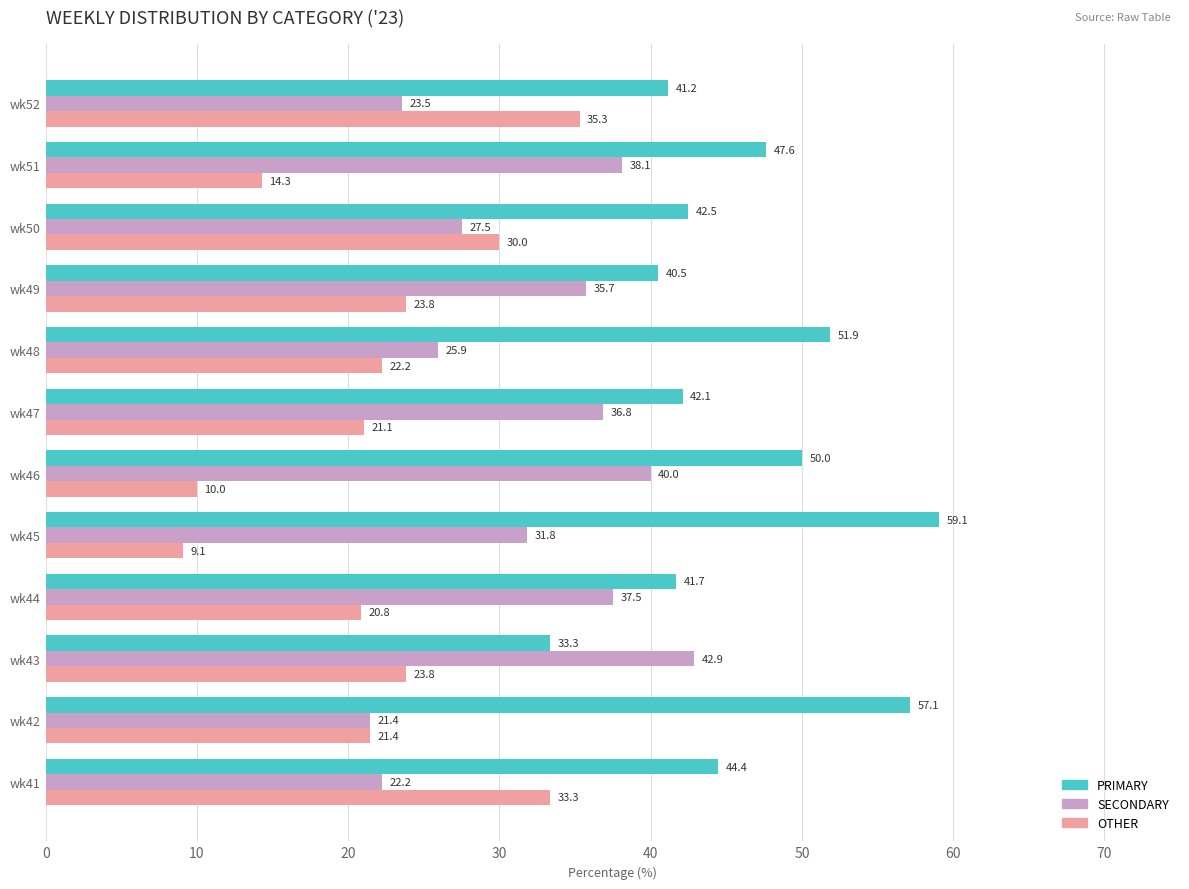

What is the difference between the second highest and minimum values in the OTHER series?

24.2